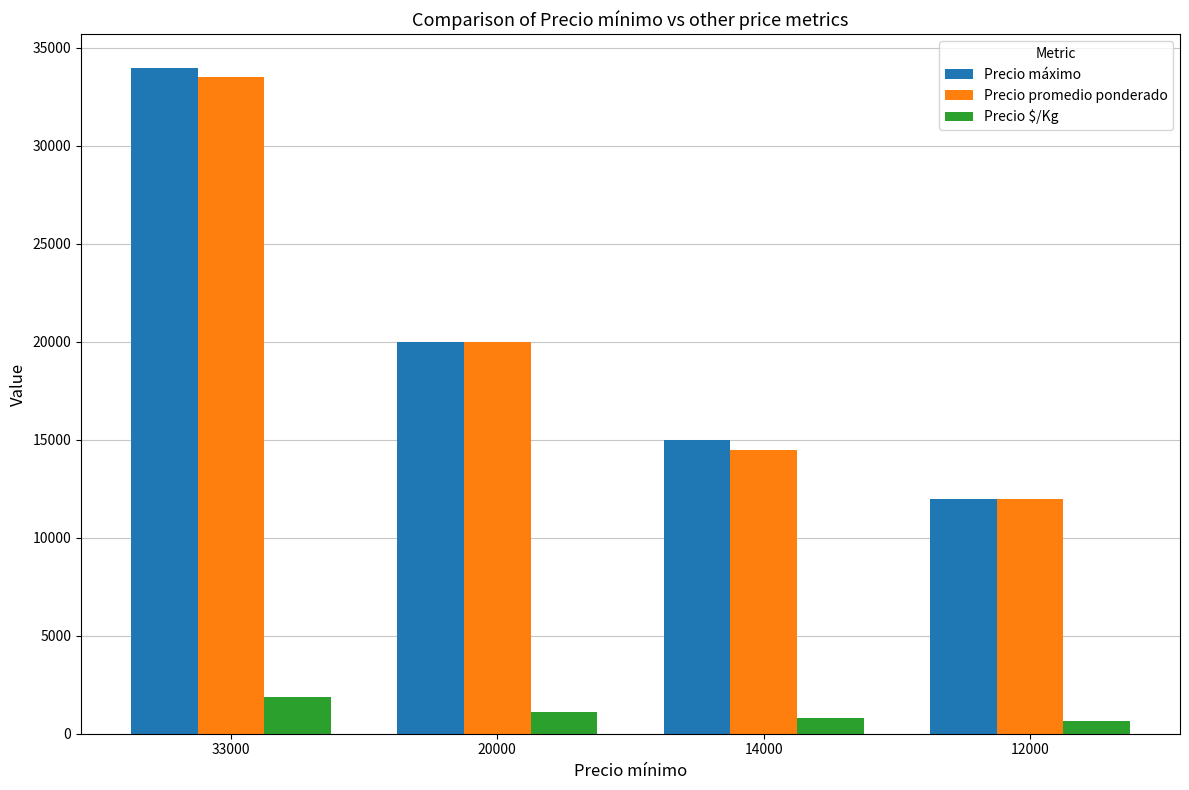

What is the approximate value of Precio $/Kg at 20000, to the nearest 100?

1100